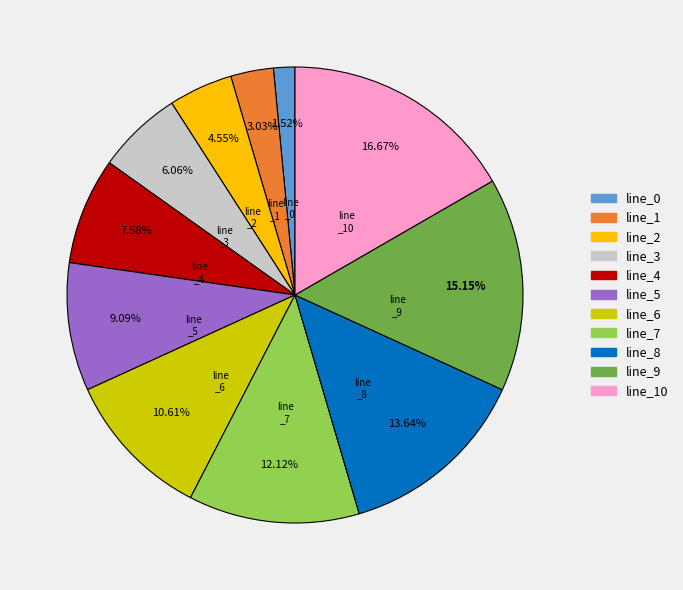

True or false: line_10 accounts for 17% of the total.

True